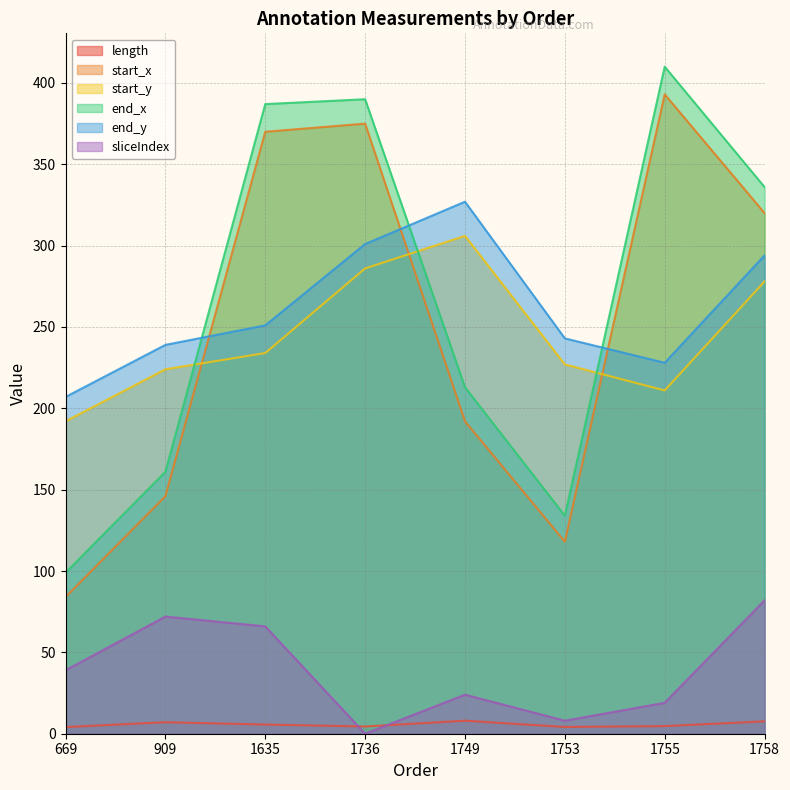

Reading left to right, what are all the values shown in this chart?

length: 4.1	7.1	5.6	4.5	8.0	4.2	4.7	7.6
start_x: 84.0	146.0	370.0	375.0	192.0	118.0	393.0	320.0
start_y: 192.0	224.0	234.0	286.0	306.0	227.0	211.0	278.0
end_x: 99.0	161.0	387.0	390.0	213.0	134.0	410.0	336.0
end_y: 207.0	239.0	251.0	301.0	327.0	243.0	228.0	294.0
sliceIndex: 39.0	72.0	66.0	0.0	24.0	8.0	19.0	82.0